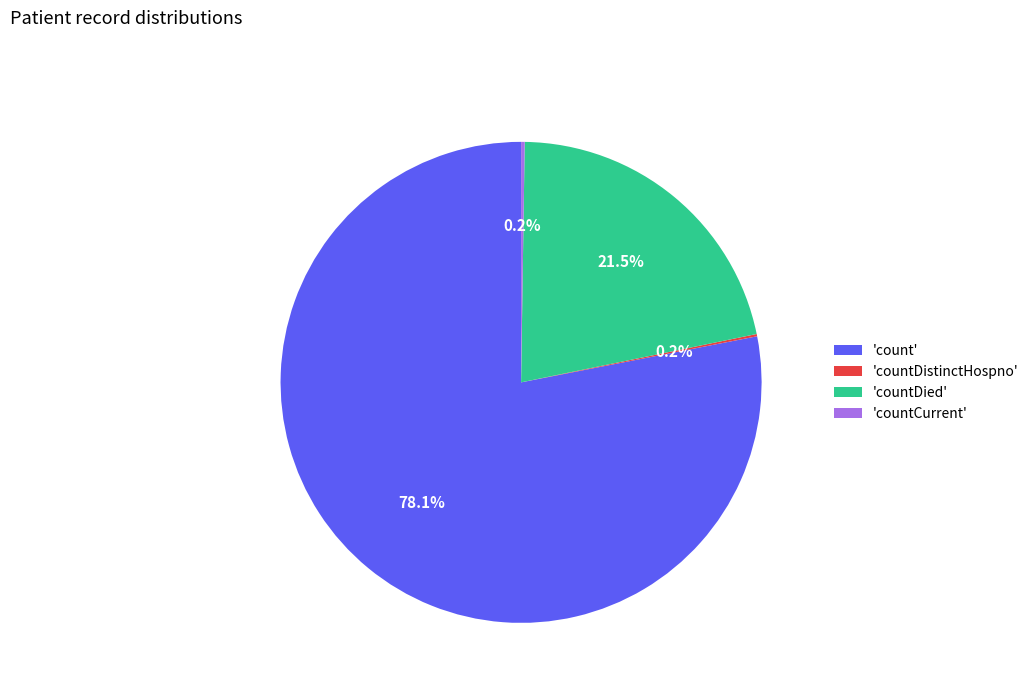

What is the largest slice in the pie chart?

'count'